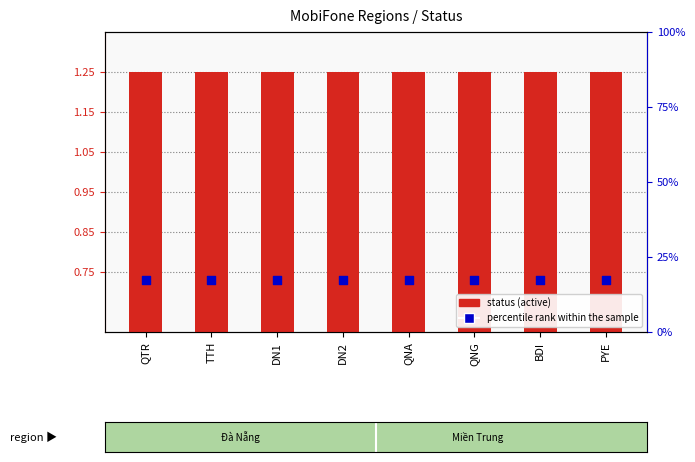

Which series has the largest Y range (max minus min)?

status